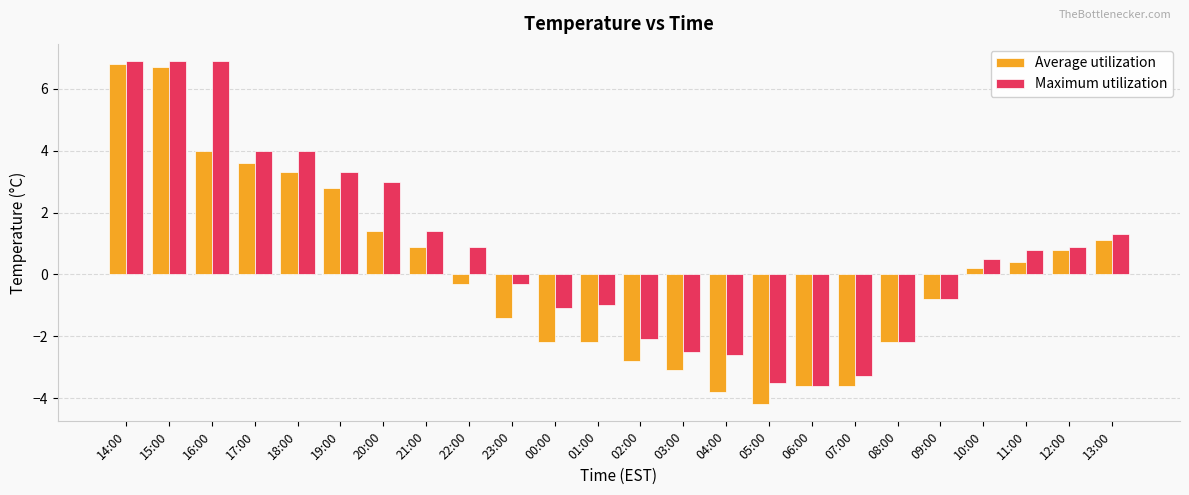

What is the average value of the Average utilization series?

0.1